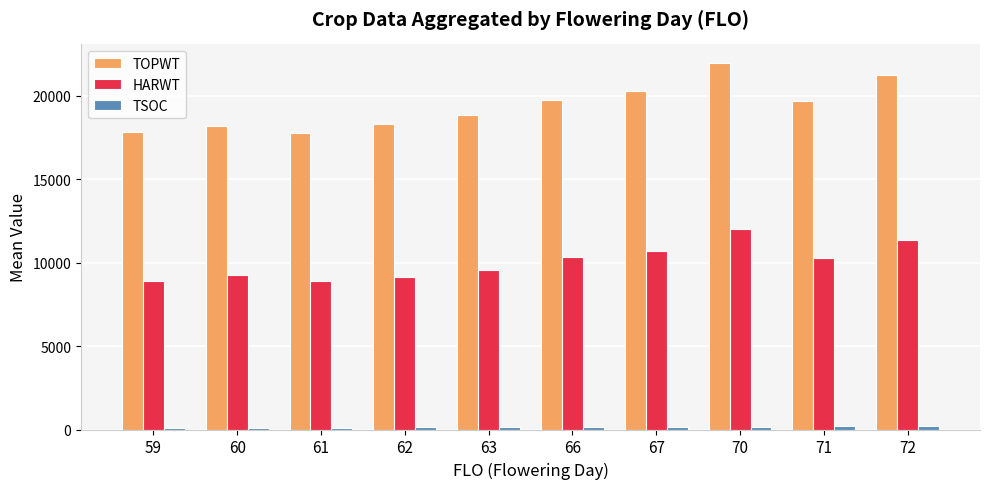

What is the total value across all series at 72?

32822.0